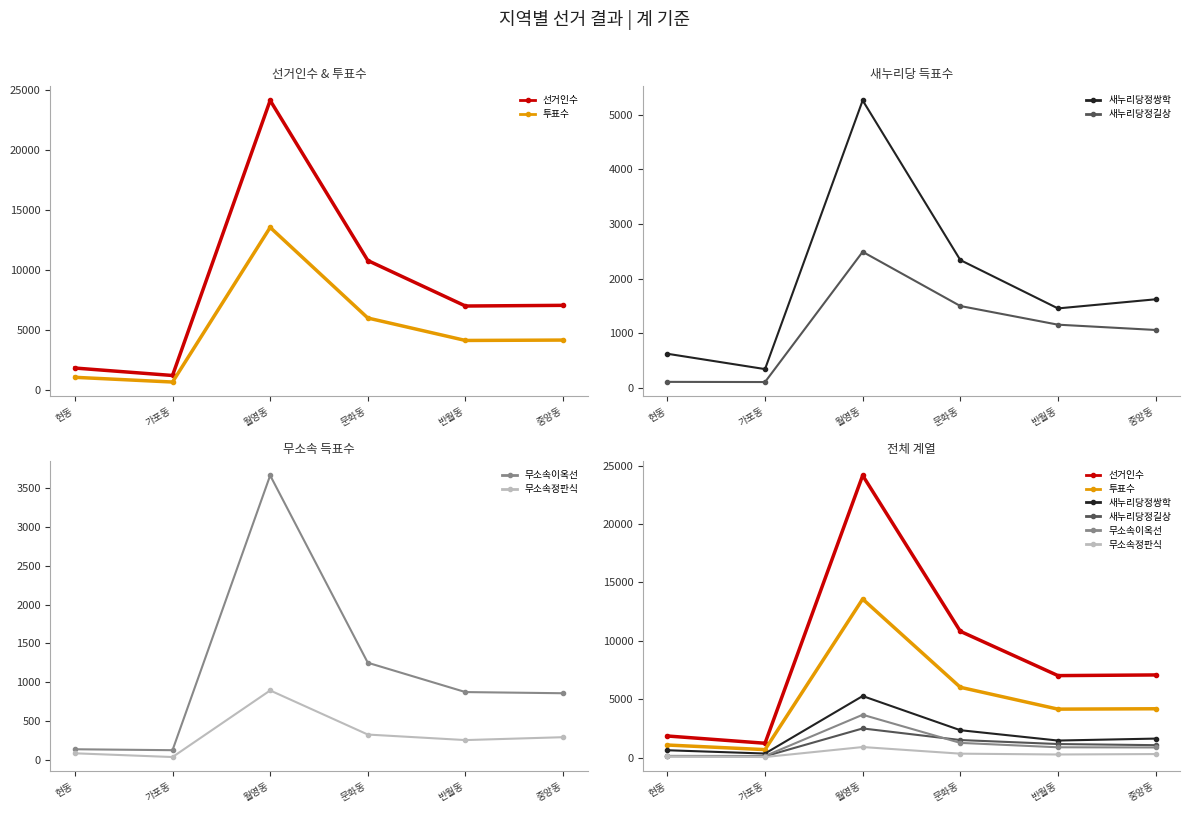

True or false: 선거인수 and 무소속이옥선 intersect in this chart.

False